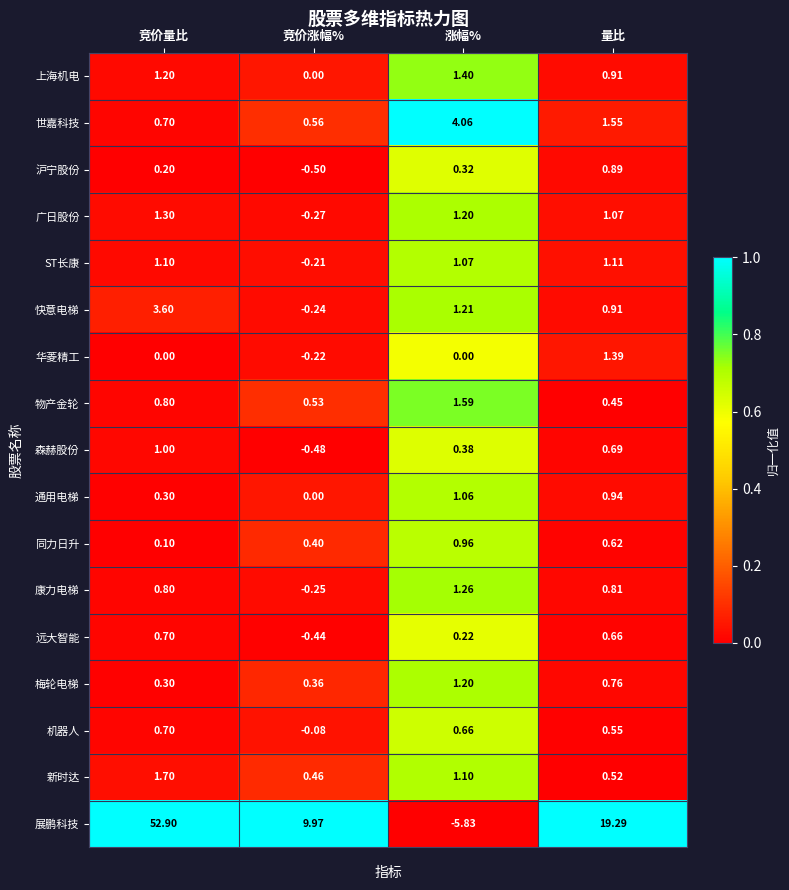

Which series changed the most between 竞价量比 and 量比?

展鹏科技